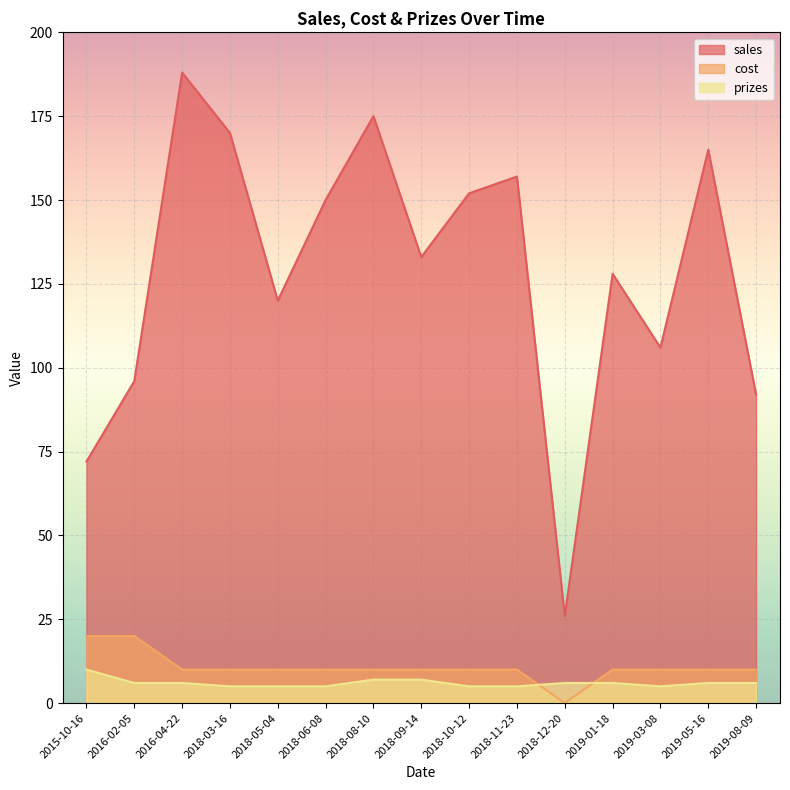

Which has a higher value, 2019-05-16 or 2018-10-12?

2019-05-16